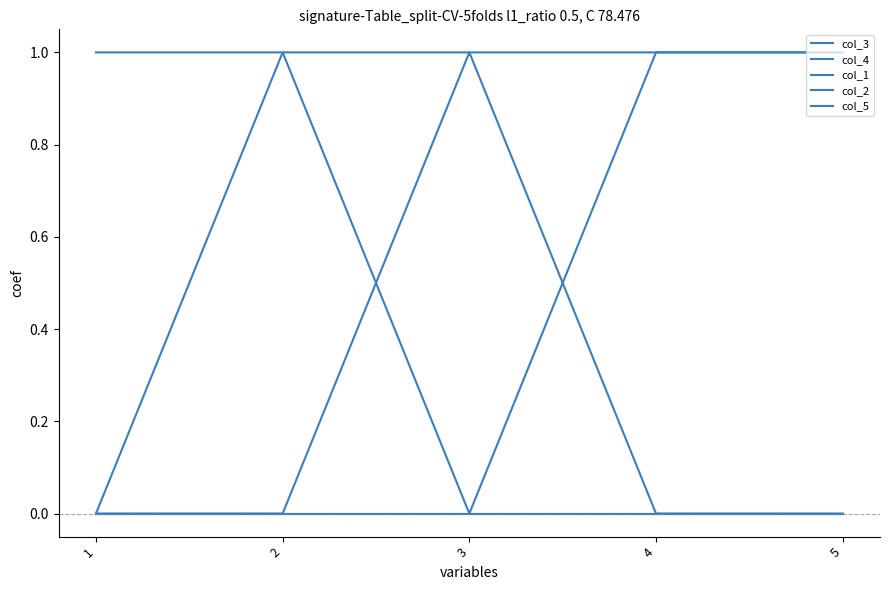

Between 2 and 3, which series saw the biggest shift?

col_4